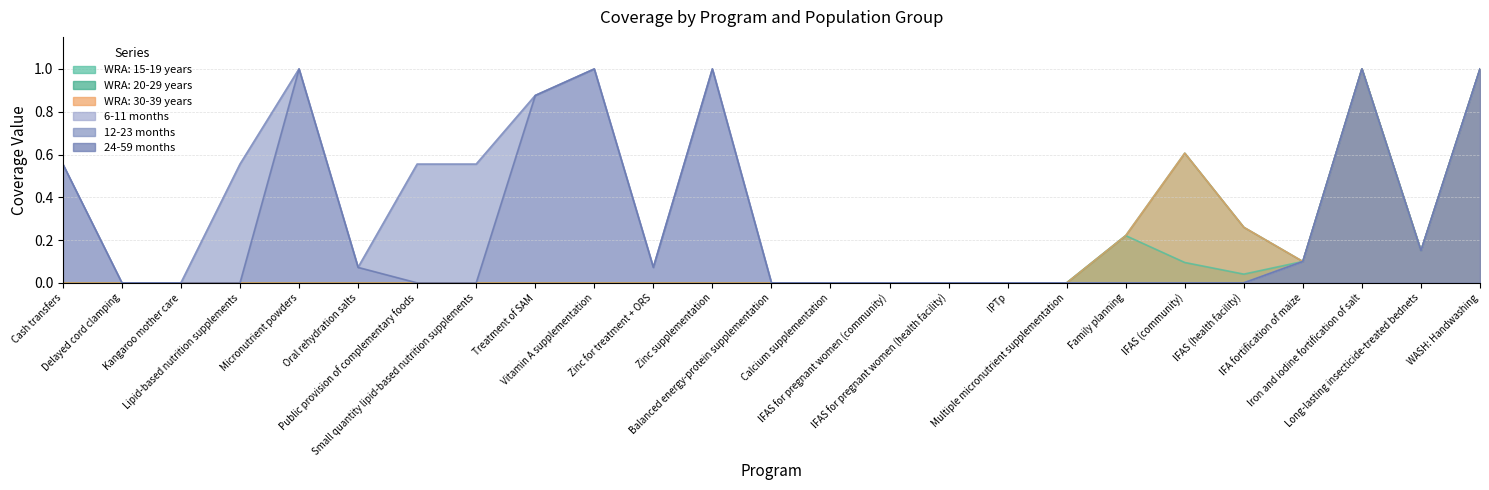

What is the difference between the highest and lowest values at Cash transfers?

0.6